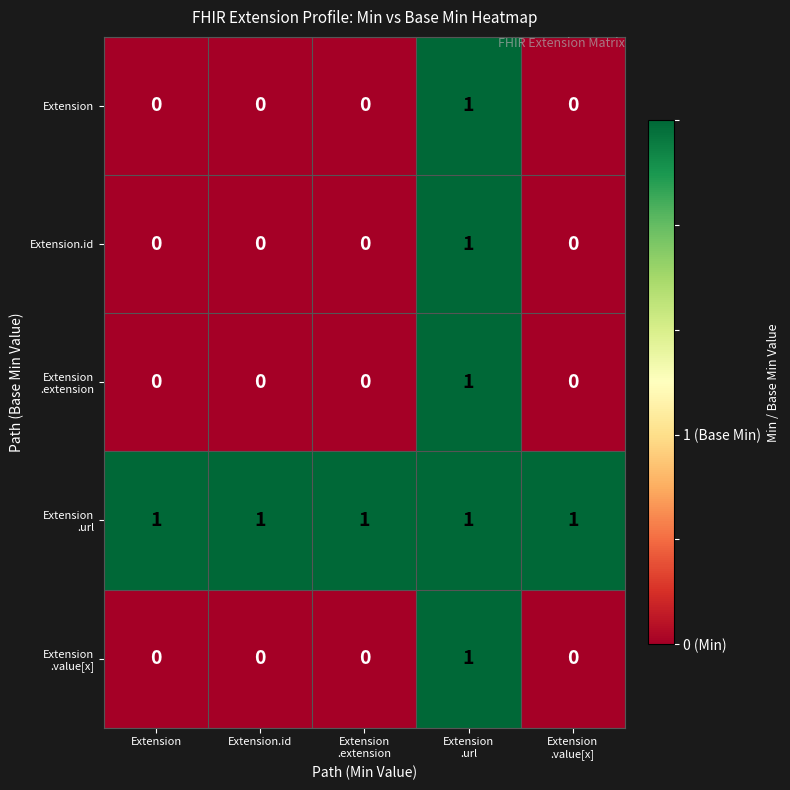

What is the total value across all series at Extension.id?

1